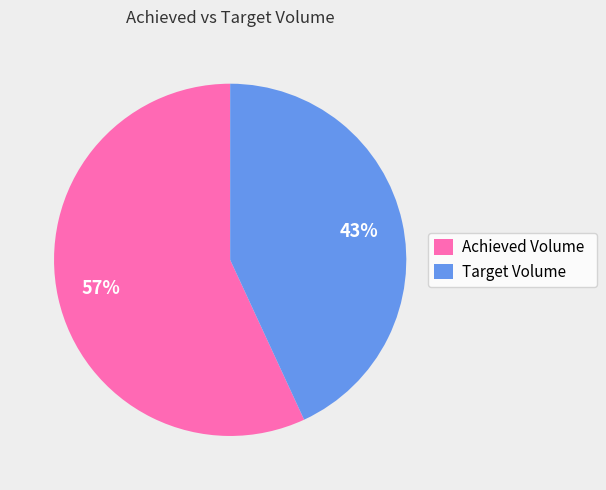

Approximately how many times larger is the value at Achieved Volume compared to Target Volume?

1.3